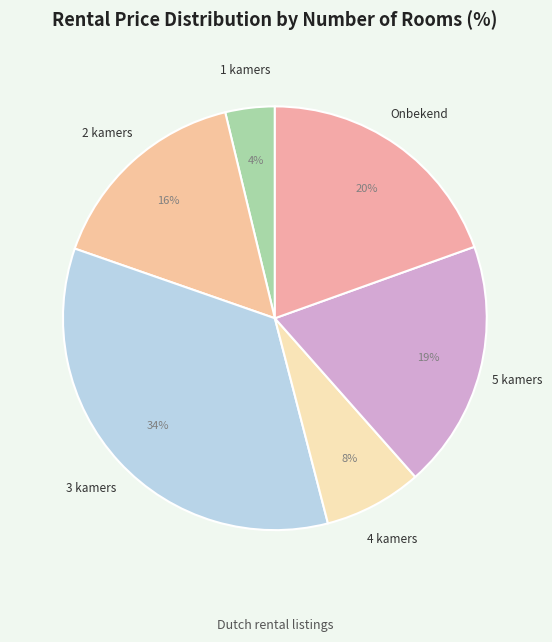

Count the number of slices in the pie.

6